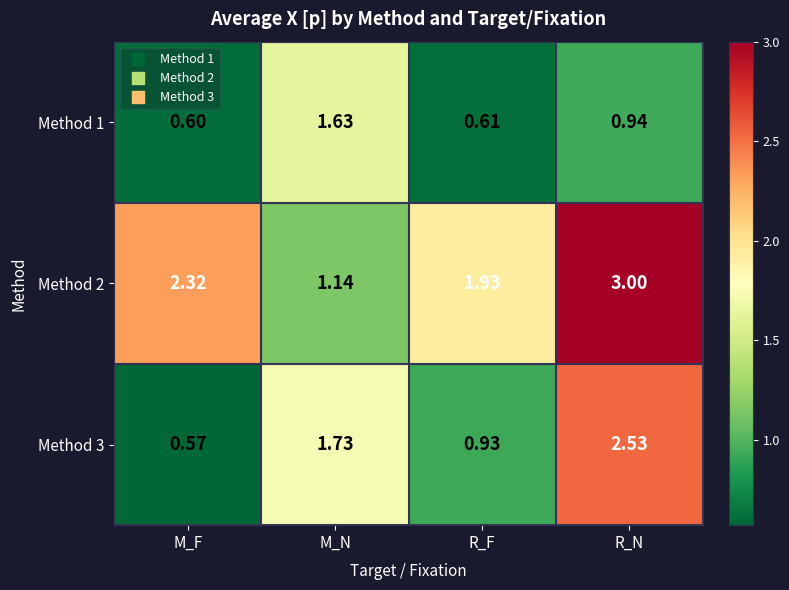

Is the value of Method 2 at R_F greater than the value of Method 1 at R_F?

Yes